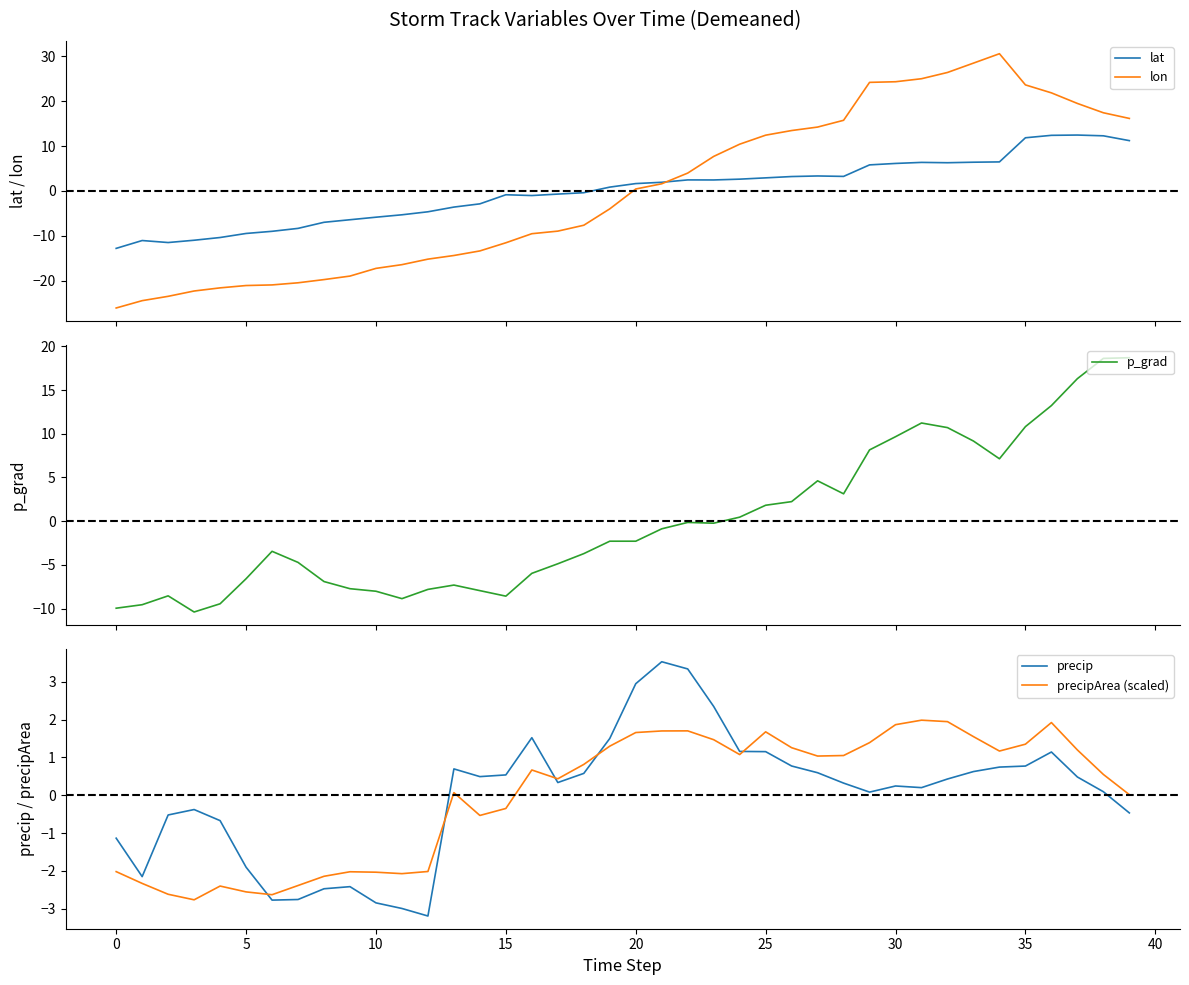

After their last crossing, which series has the higher values: precip or lat?

lat